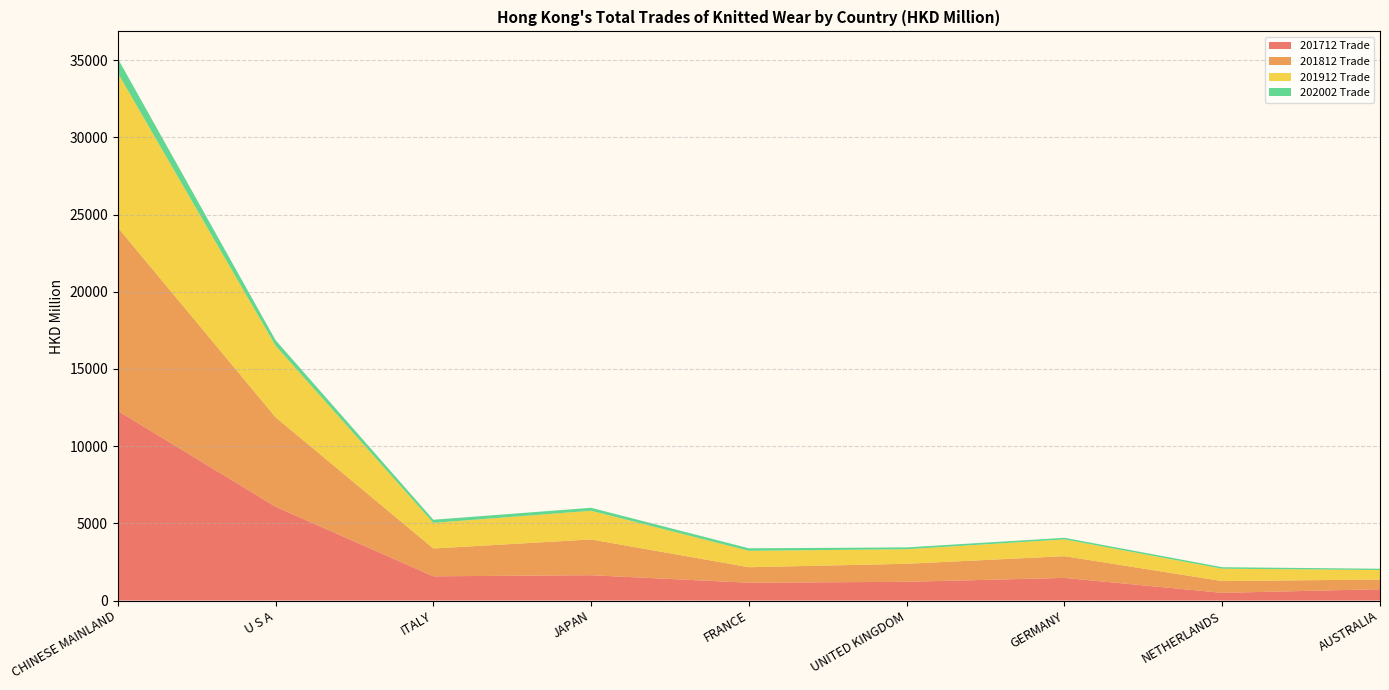

Reading left to right, list all the values displayed in this chart.

201712 Trade: 12285.9	6074.7	1568.6	1639.4	1153.1	1212.2	1464.0	496.6	734.0
201812 Trade: 11872.9	5794.4	1801.2	2316.1	1003.8	1166.3	1407.9	762.4	625.8
201912 Trade: 10007.6	4633.2	1660.4	1857.7	1063.1	944.6	1087.0	800.2	616.4
202002 Trade: 940.3	358.3	202.4	193.5	161.3	118.1	103.8	98.8	82.6